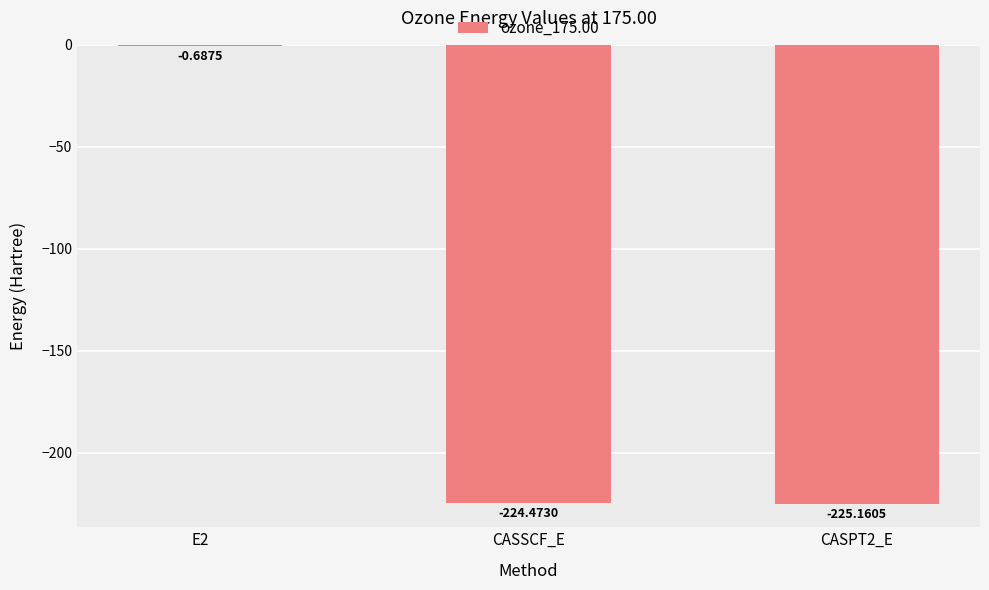

What is the sum of all values?

-450.3